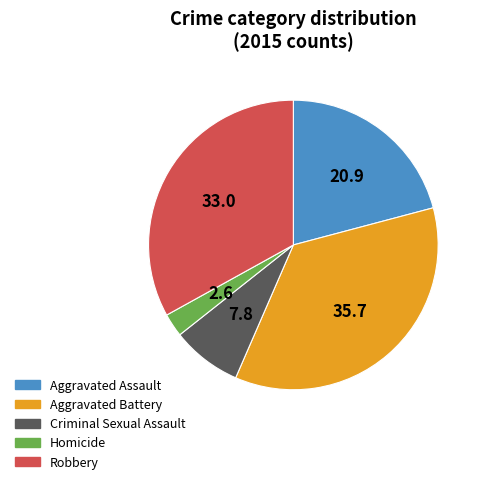

Does Aggravated Assault represent more than half of the total?

No